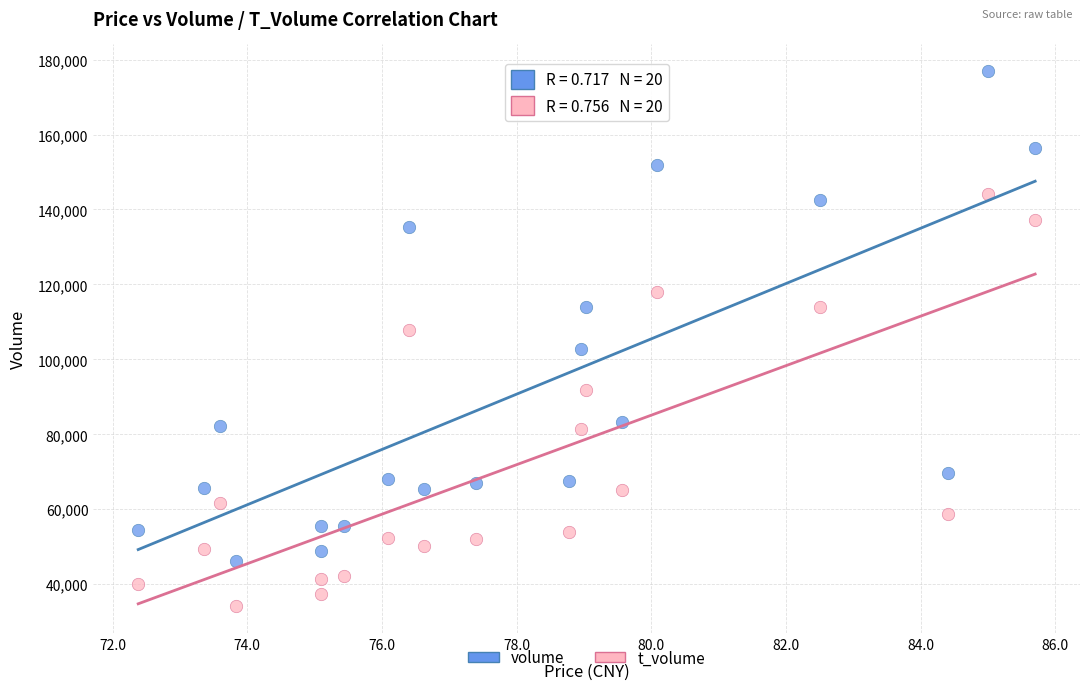

In the t_volume series, what Y value is closest to 89123?

91771